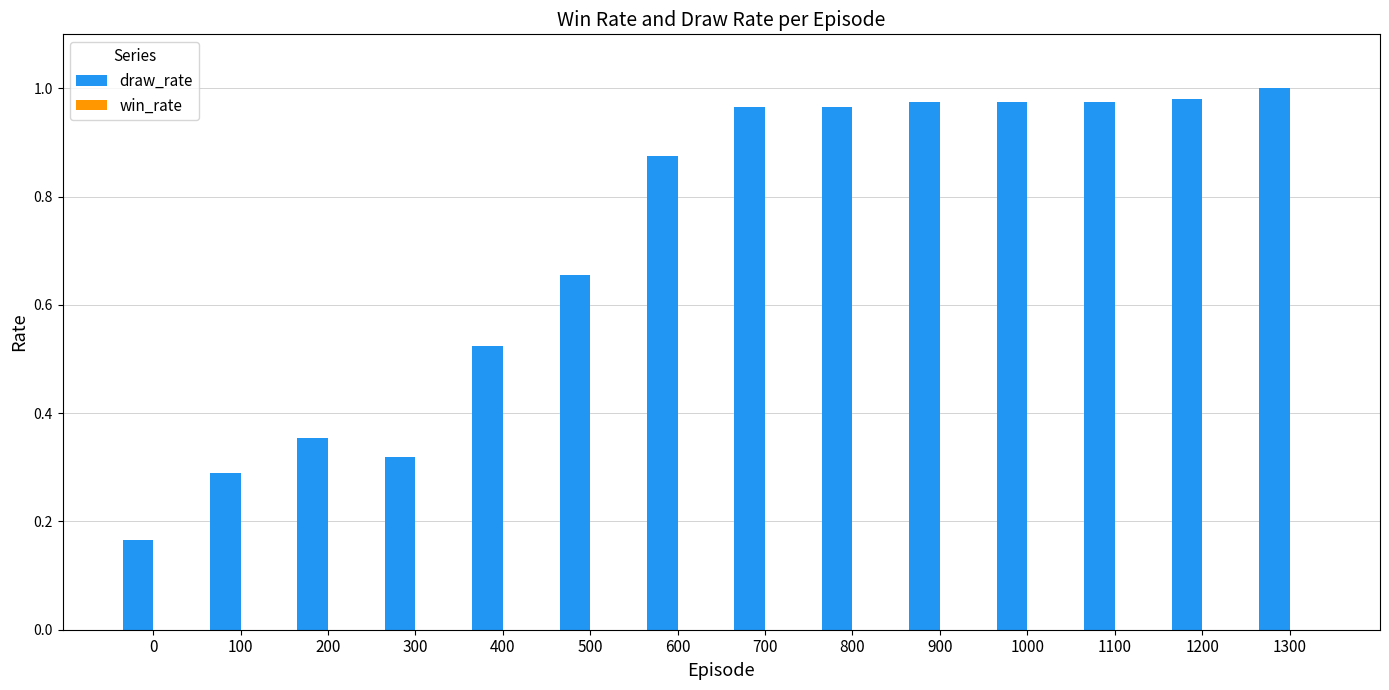

How many categories are shown in the chart?

14